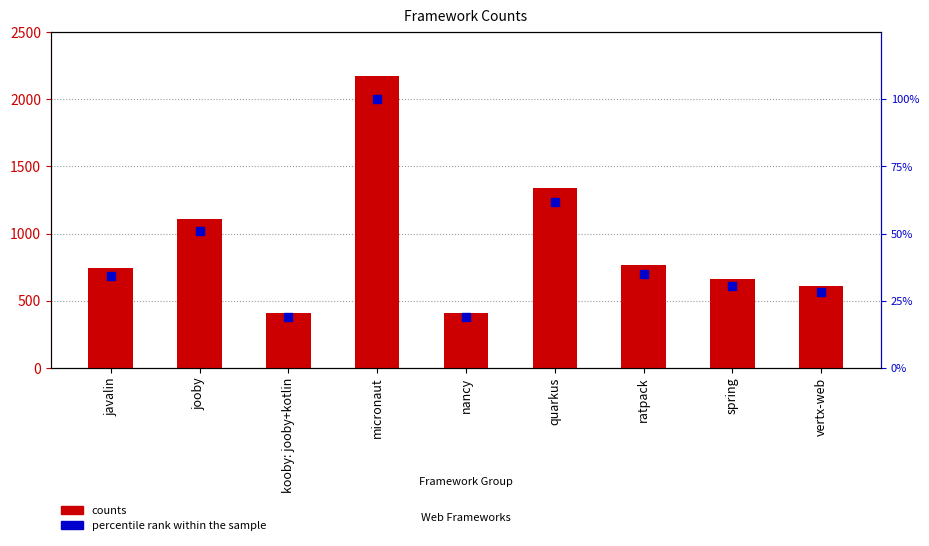

Is the value of counts at micronaut greater than the value of percentile rank within the sample at quarkus?

Yes